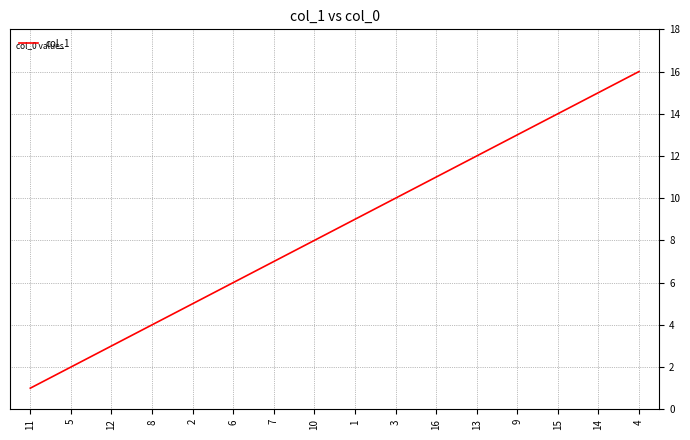

List the labels in order of value, smallest first.

11, 5, 12, 8, 2, 6, 7, 10, 1, 3, 16, 13, 9, 15, 14, 4